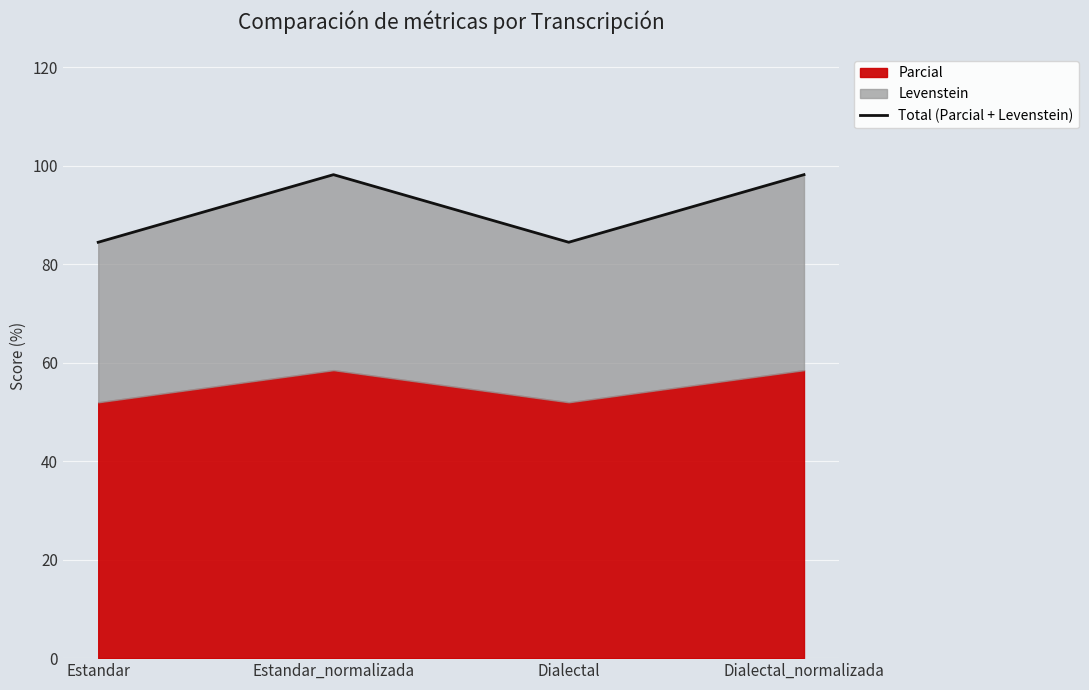

Between Dialectal_normalizada and Dialectal, which is larger?

Dialectal_normalizada